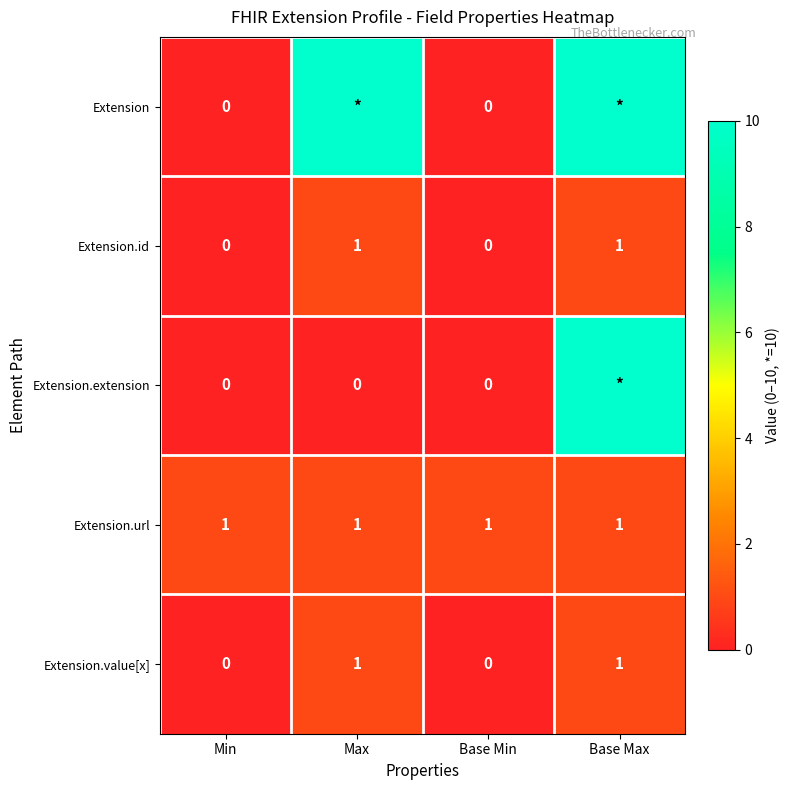

Is the value of Extension.value[x] at Max greater than the value of Extension at Base Min?

Yes